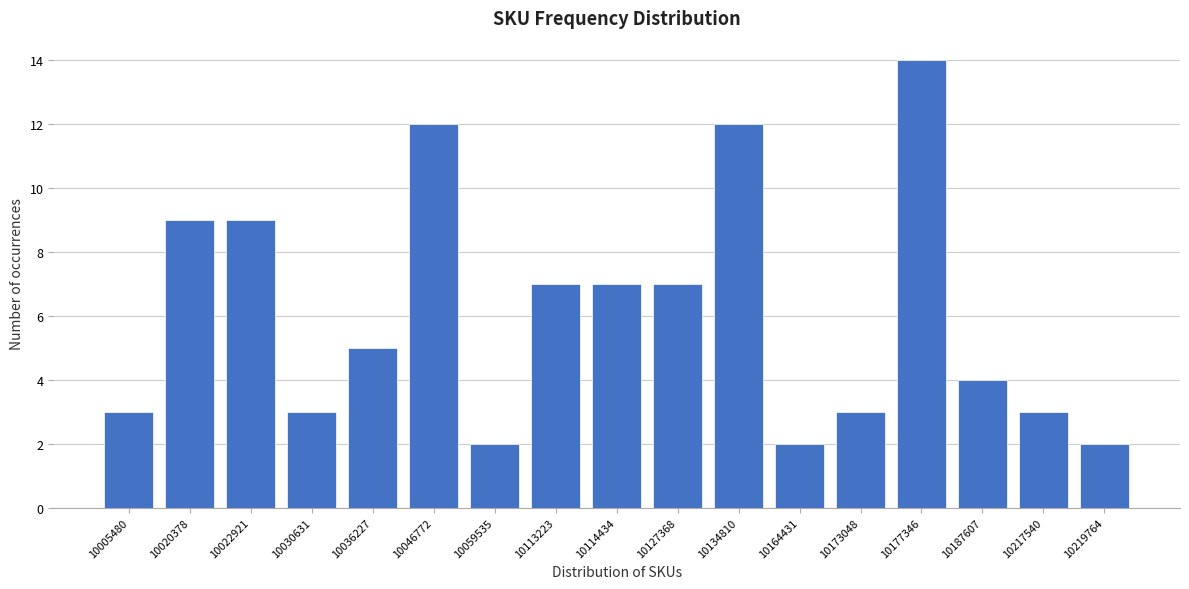

Reading left to right, what are all the values shown in this chart?

10005480=3	10020378=9	10022921=9	10030631=3	10036227=5	10046772=12	10059535=2	10113223=7	10114434=7	10127368=7	10134810=12	10164431=2	10173048=3	10177346=14	10187607=4	10217540=3	10219764=2